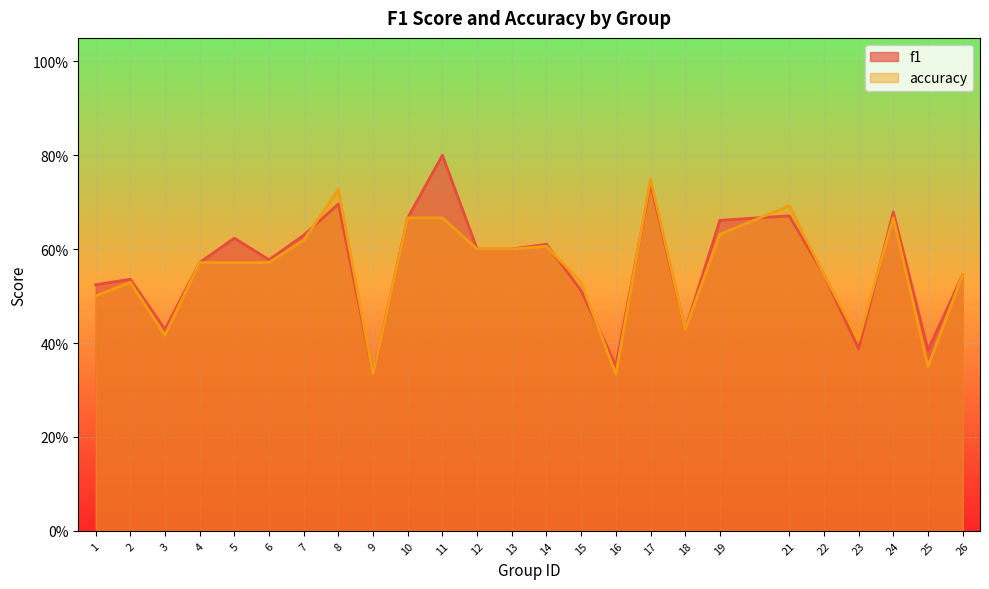

Reading left to right, transcribe all the data shown in this chart.

f1: 1=0.5	2=0.5	3=0.4	4=0.6	5=0.6	6=0.6	7=0.6	8=0.7	9=0.3	10=0.7	11=0.8	12=0.6	13=0.6	14=0.6	15=0.5	16=0.4	17=0.7	18=0.4	19=0.7	21=0.7	22=0.5	23=0.4	24=0.7	25=0.4	26=0.5
accuracy: 1=0.5	2=0.5	3=0.4	4=0.6	5=0.6	6=0.6	7=0.6	8=0.7	9=0.3	10=0.7	11=0.7	12=0.6	13=0.6	14=0.6	15=0.5	16=0.3	17=0.8	18=0.4	19=0.6	21=0.7	22=0.5	23=0.4	24=0.7	25=0.3	26=0.5